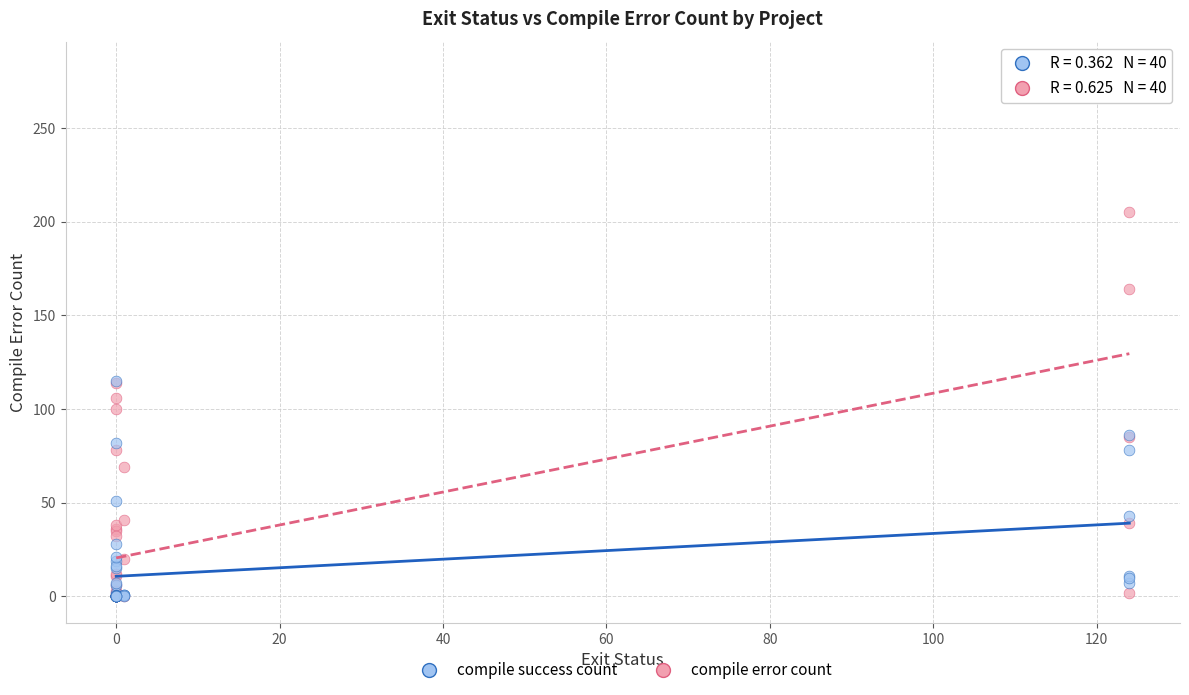

Which series reaches the maximum Y coordinate?

compile error count